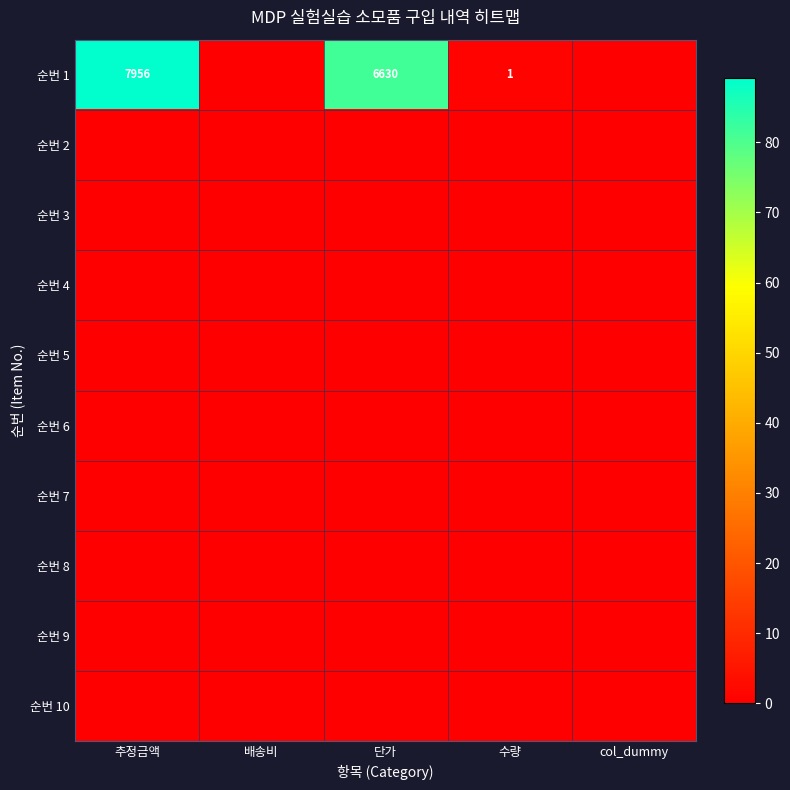

How many data points does each series have?

5